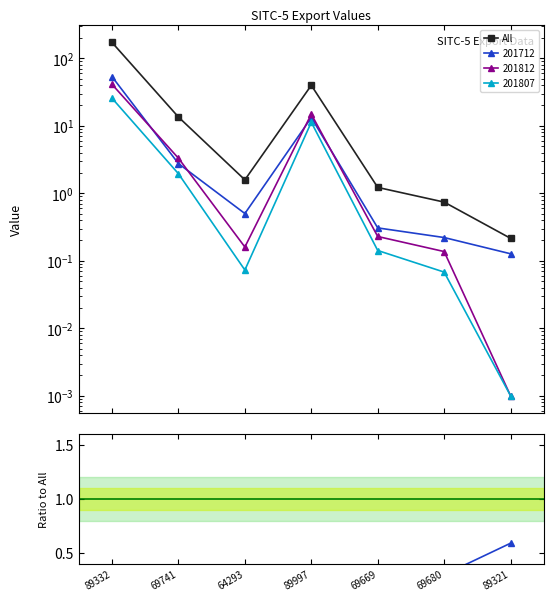

At which category does the data reach its first local valley?

64293